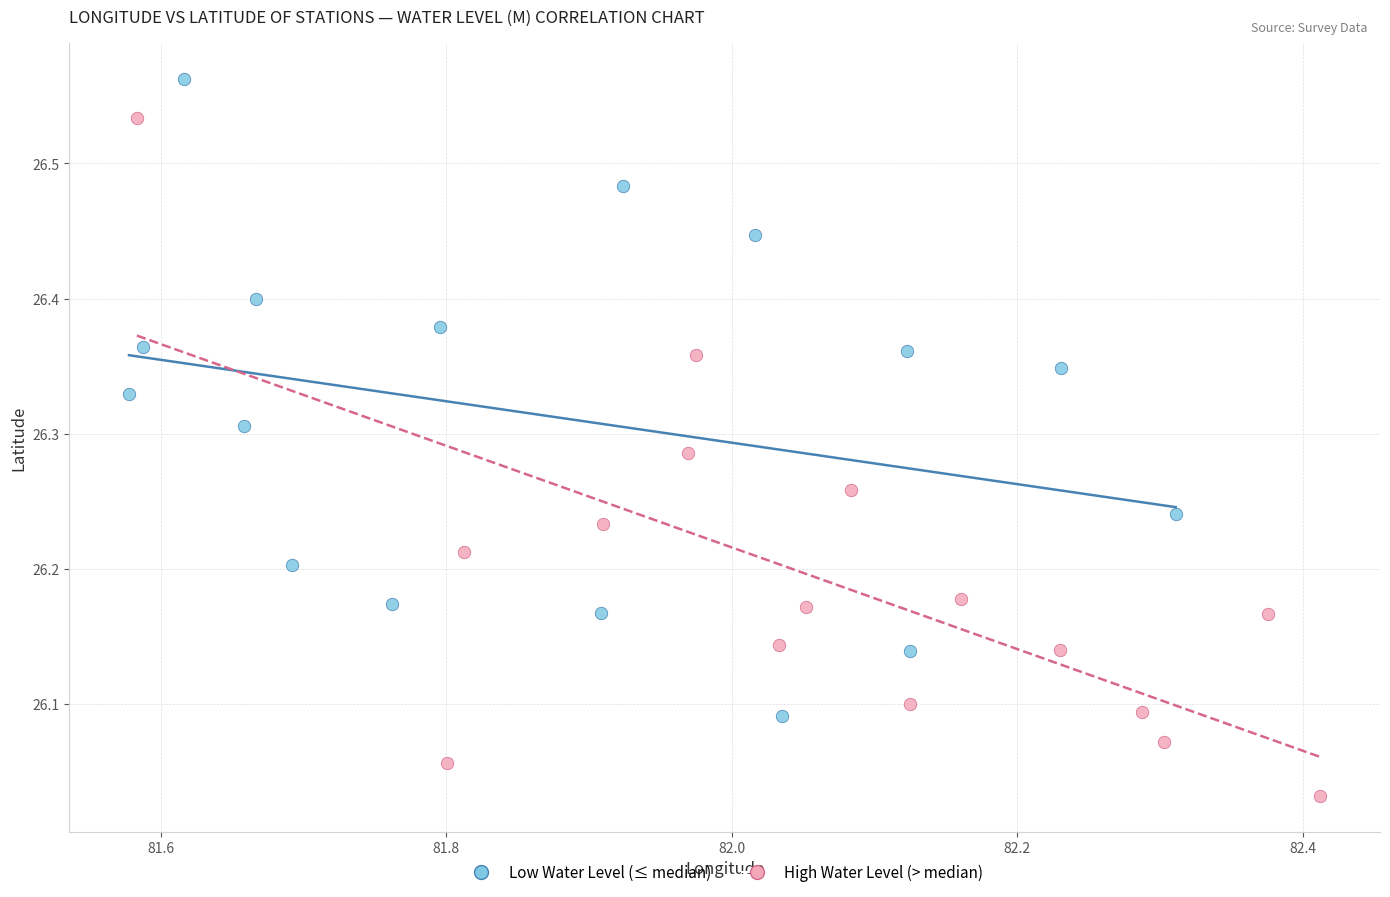

Which series contains the highest Y value?

Low Water Level (≤ median)